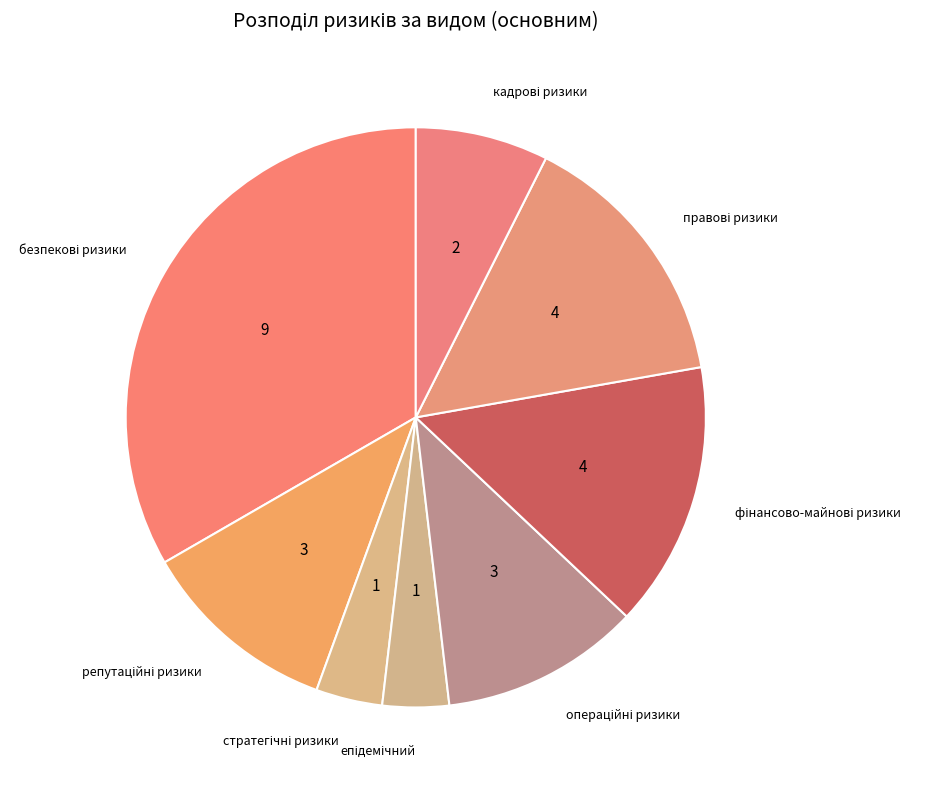

Is there any slice that represents more than half of the pie?

No